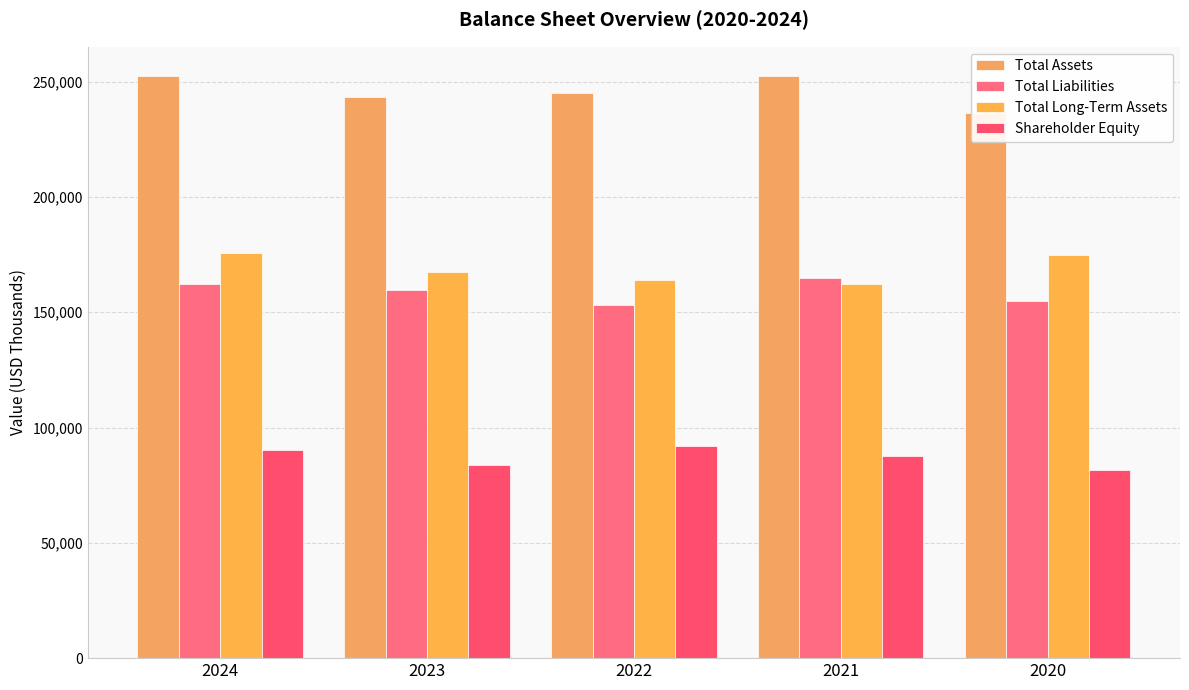

List the labels in order of Shareholder Equity value, largest first.

2022, 2024, 2021, 2023, 2020